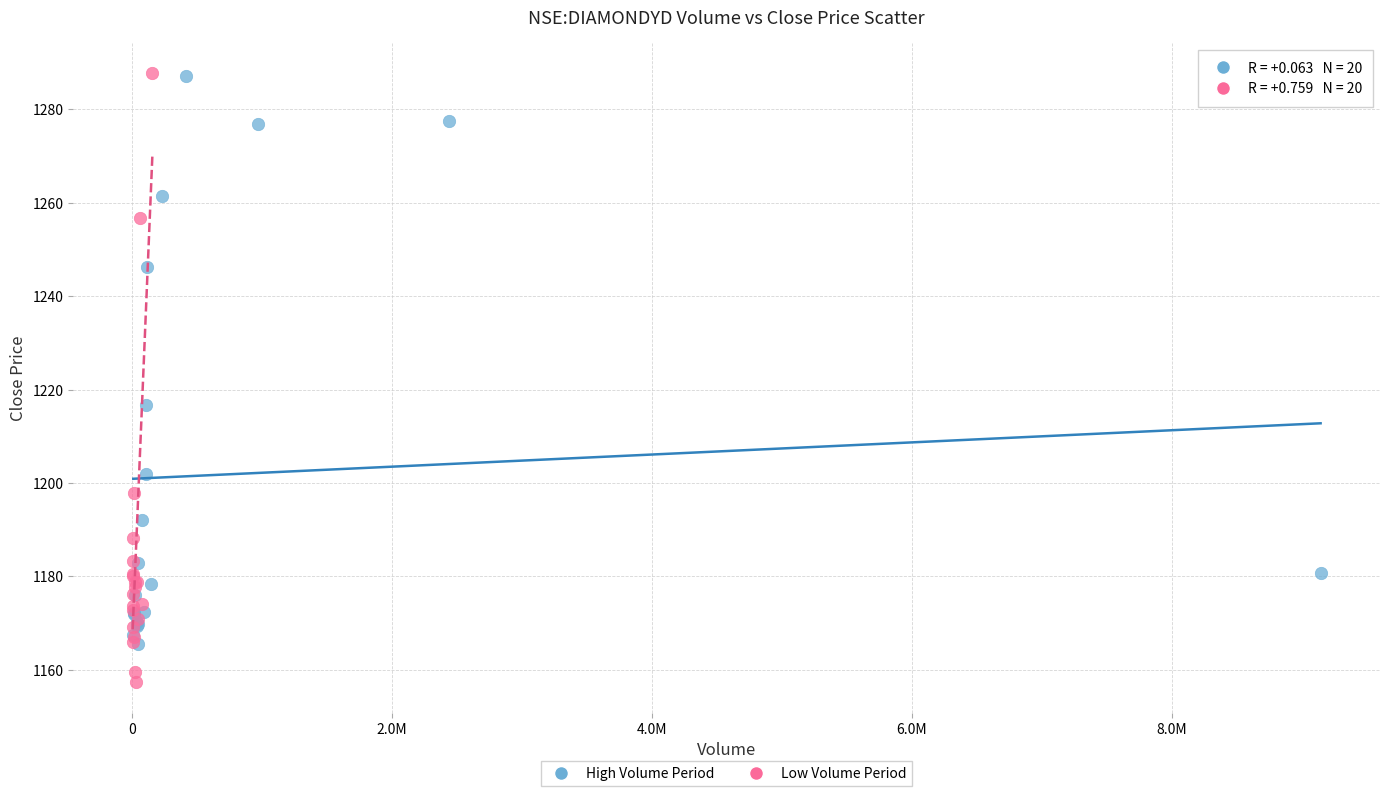

Which series reaches the minimum Y coordinate?

Low Volume Period